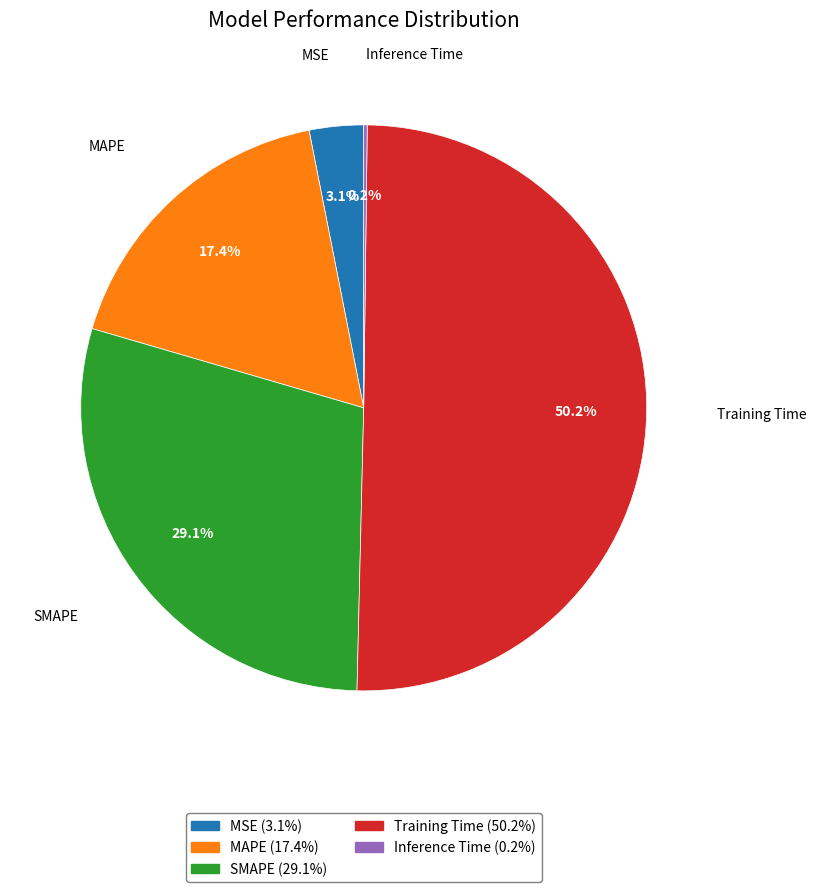

Approximately how many times larger is the value at SMAPE compared to Training Time?

0.6